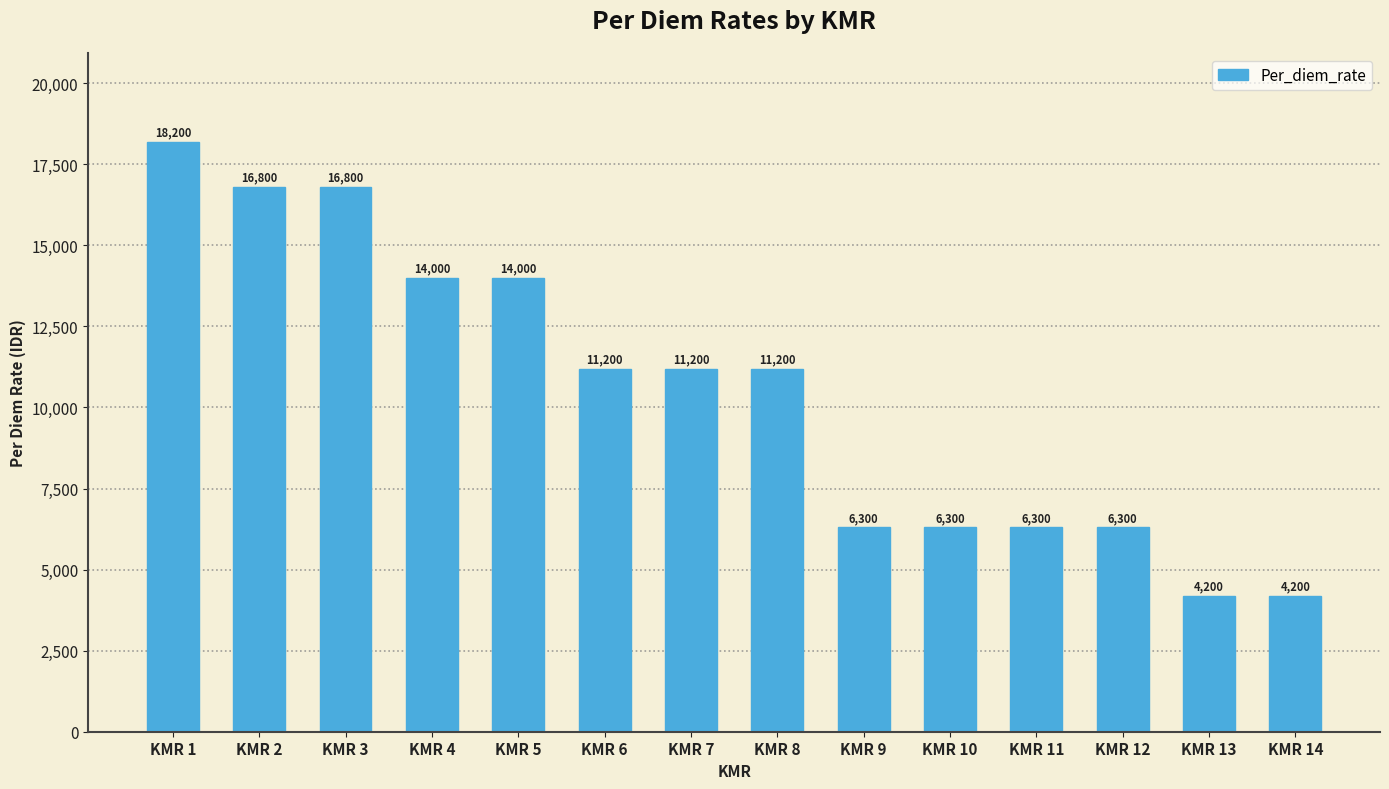

What is the value of the 6th bar from the left?

11200